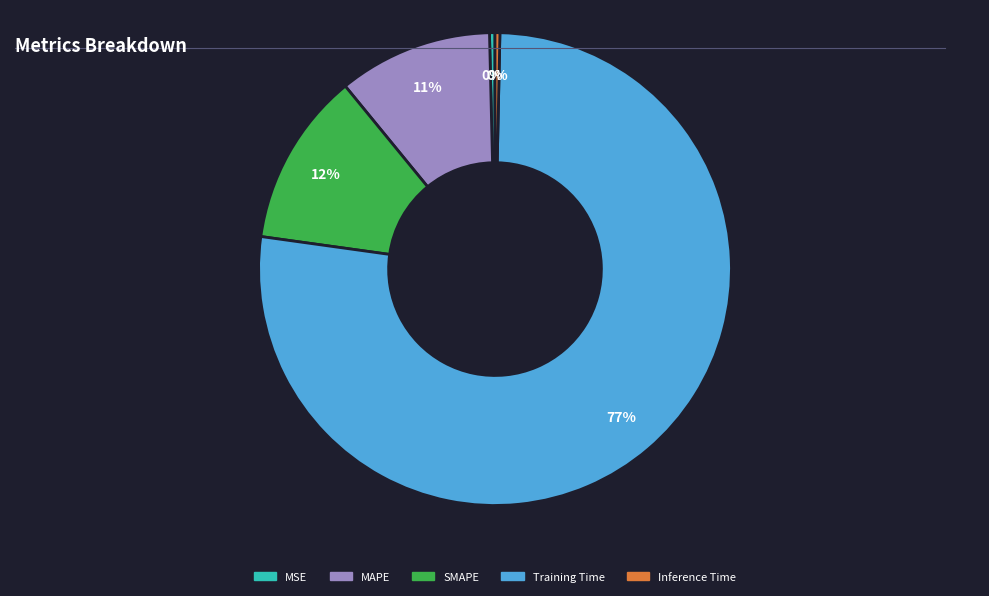

The Inference Time slice represents 0% of the pie. True or false?

True